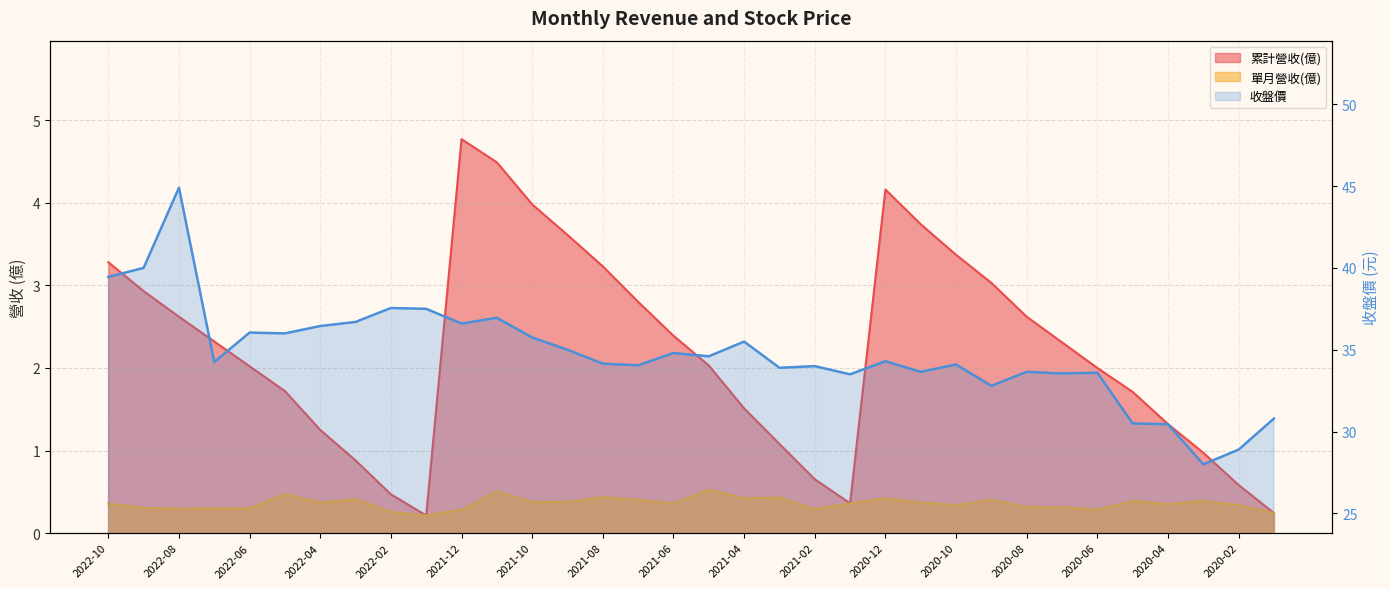

What is the difference between the maximum and second lowest values in the 累計營收(億) series?

4.5